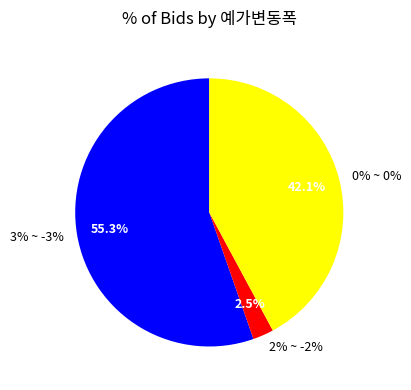

Which slice is the largest?

3% ~ -3%